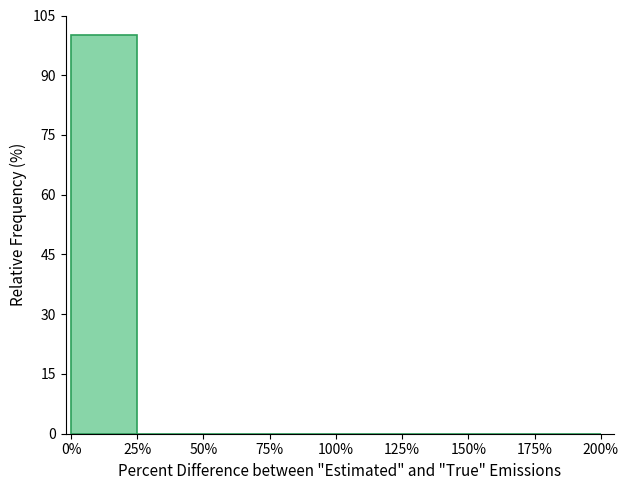

Reading left to right, extract all data points from this chart.

0%=100	25%=0	50%=0	75%=0	100%=0	125%=0	150%=0	175%=0